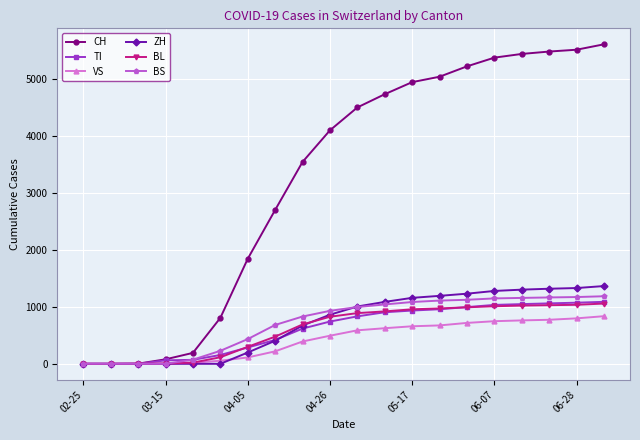

What is the maximum value shown in the chart?

5608